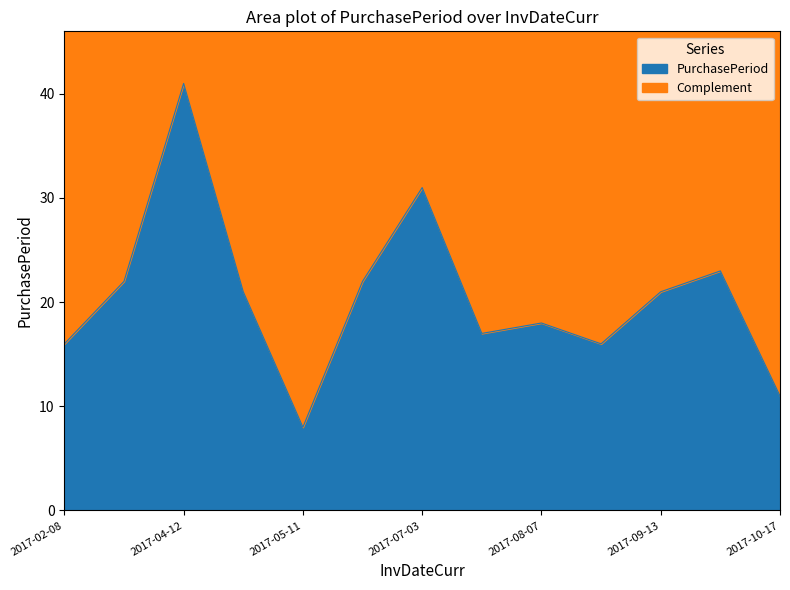

What is the approximate value at 2017-03-02?

22